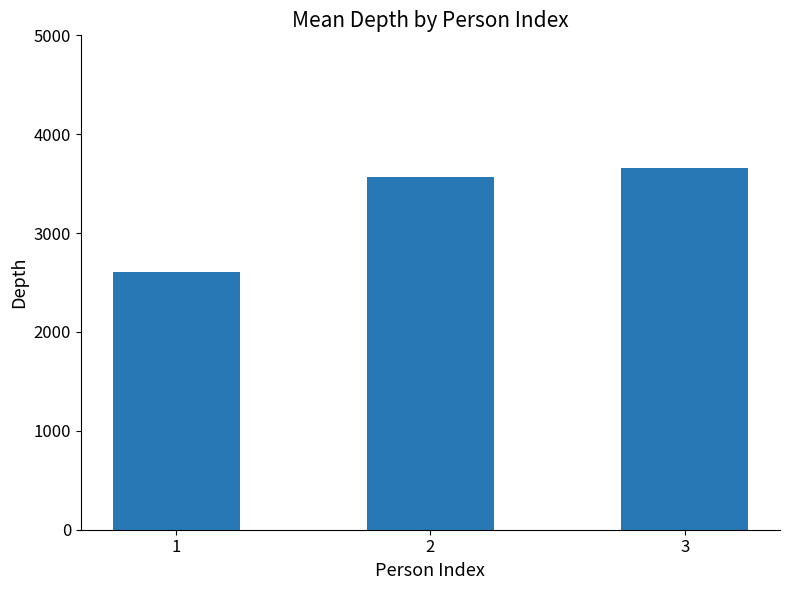

Rank the categories by value from lowest to highest.

1, 2, 3